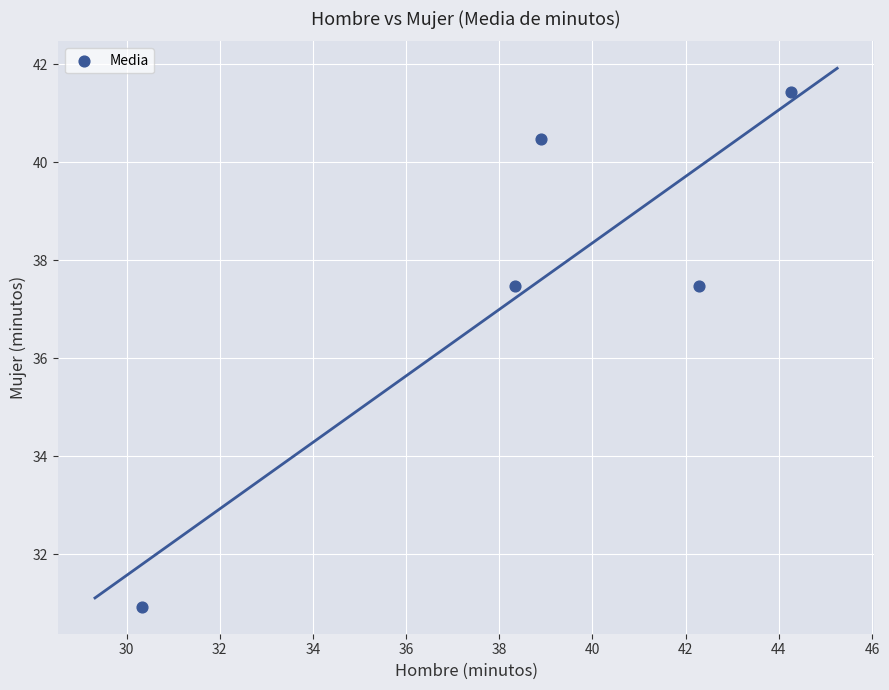

What is the range of Y values (max minus min)?

10.5